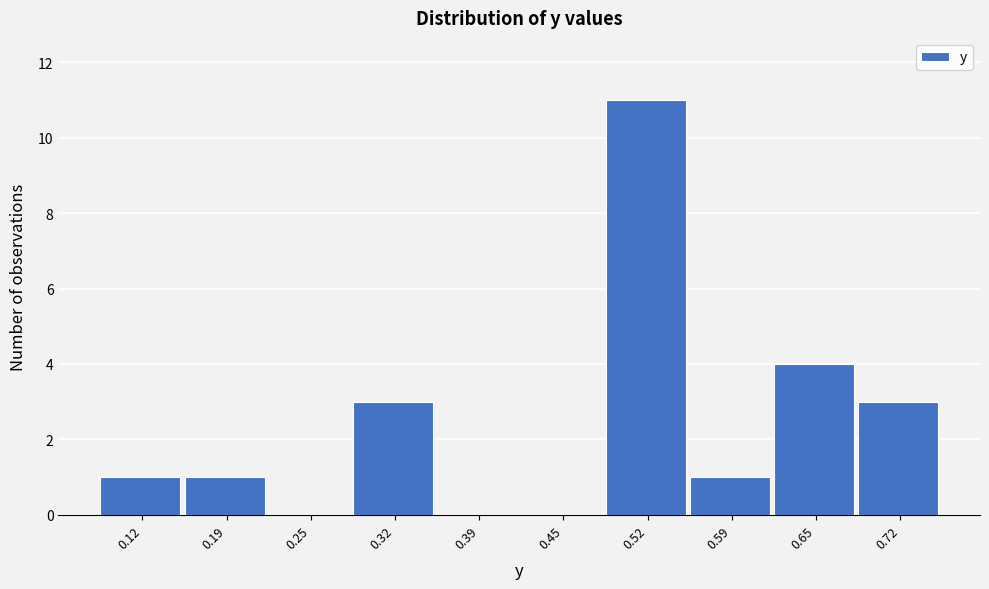

Reading left to right, extract all data points from this chart.

0.12=1	0.19=1	0.25=0	0.32=3	0.39=0	0.45=0	0.52=11	0.59=1	0.65=4	0.72=3